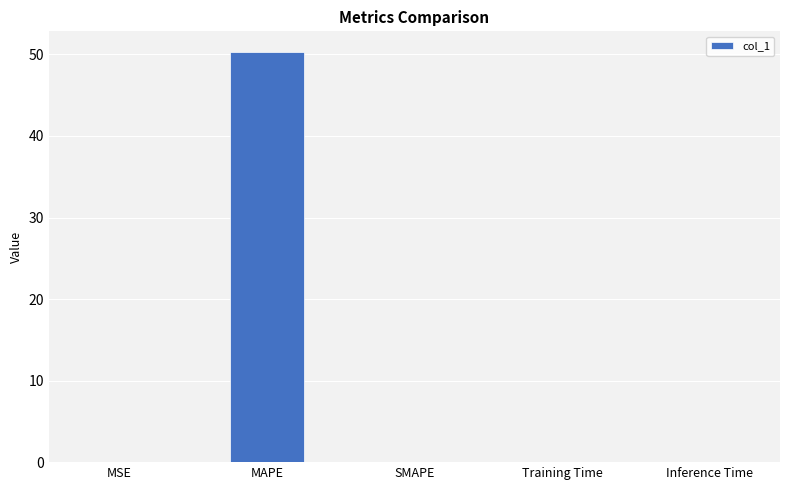

True or false: the data shows 18.7 at SMAPE.

False